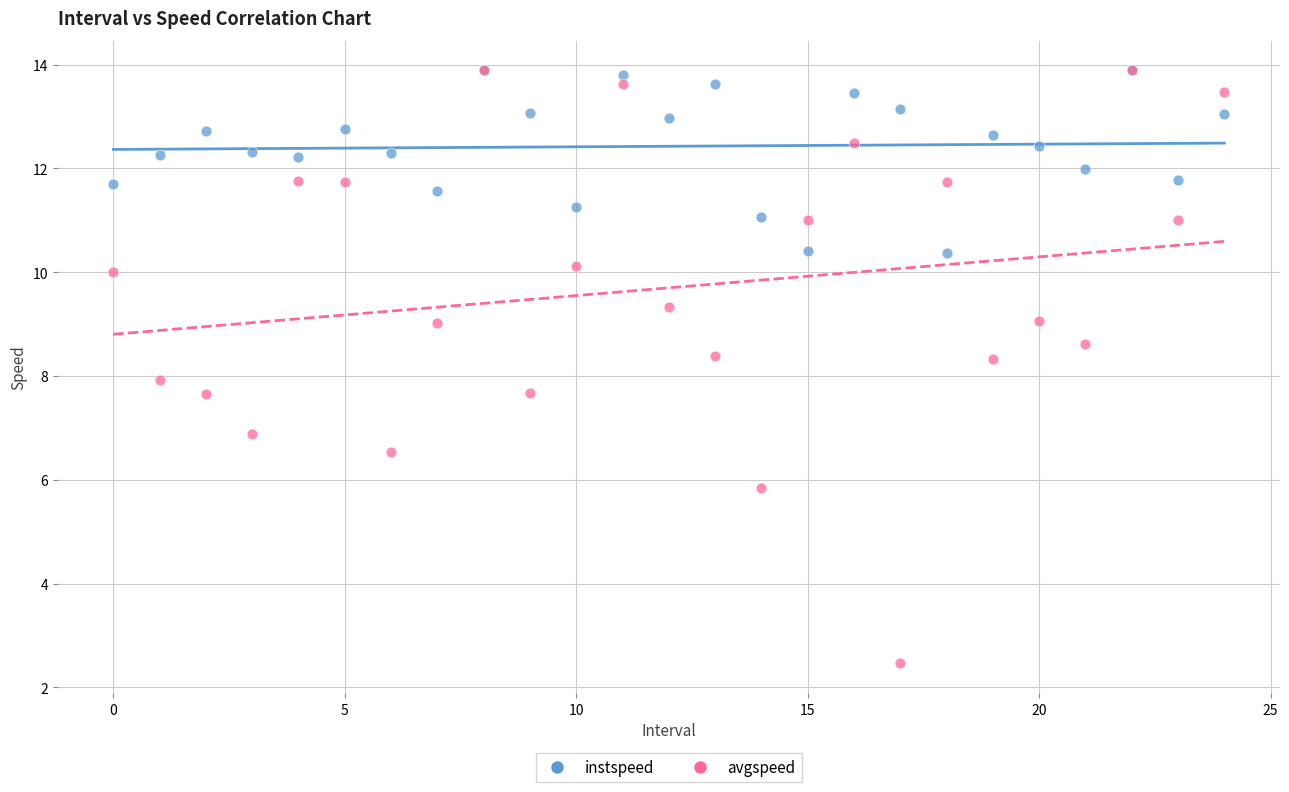

What are all the series names shown in the legend?

instspeed, avgspeed